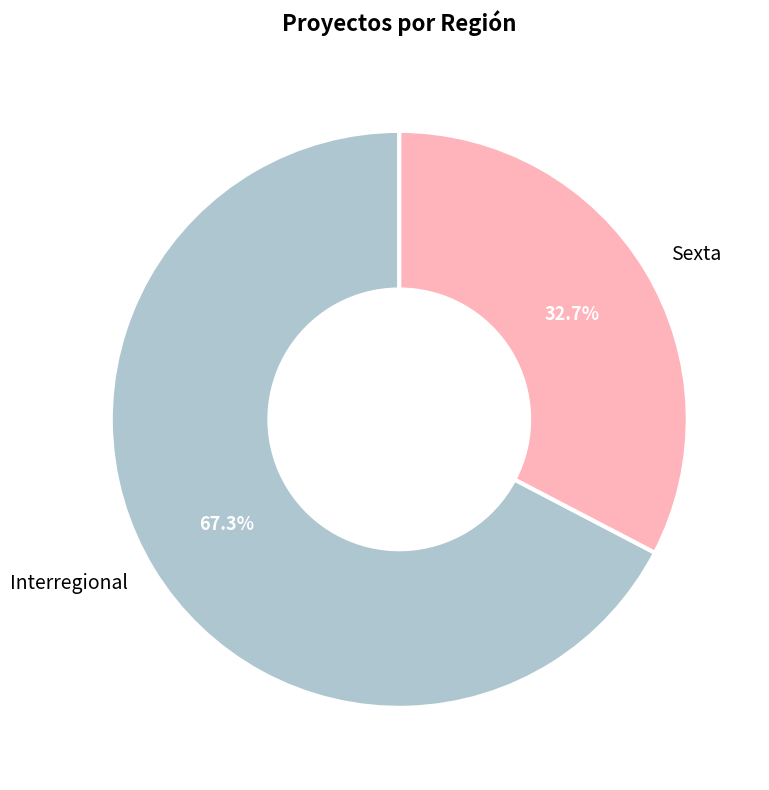

To the nearest percent, what is the difference between the Interregional and Sexta slice percentages?

35%